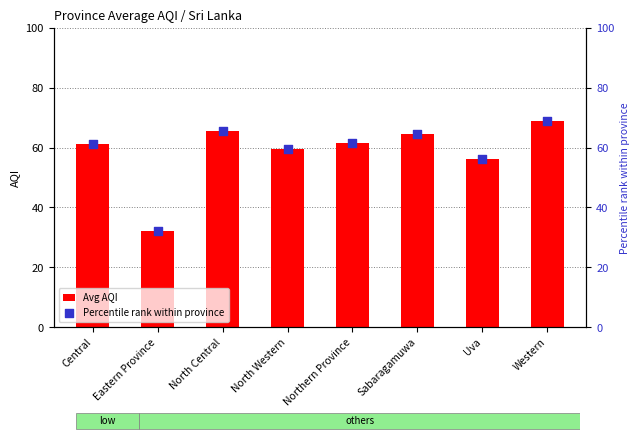

At how many categories does at least one series exceed 42?

7